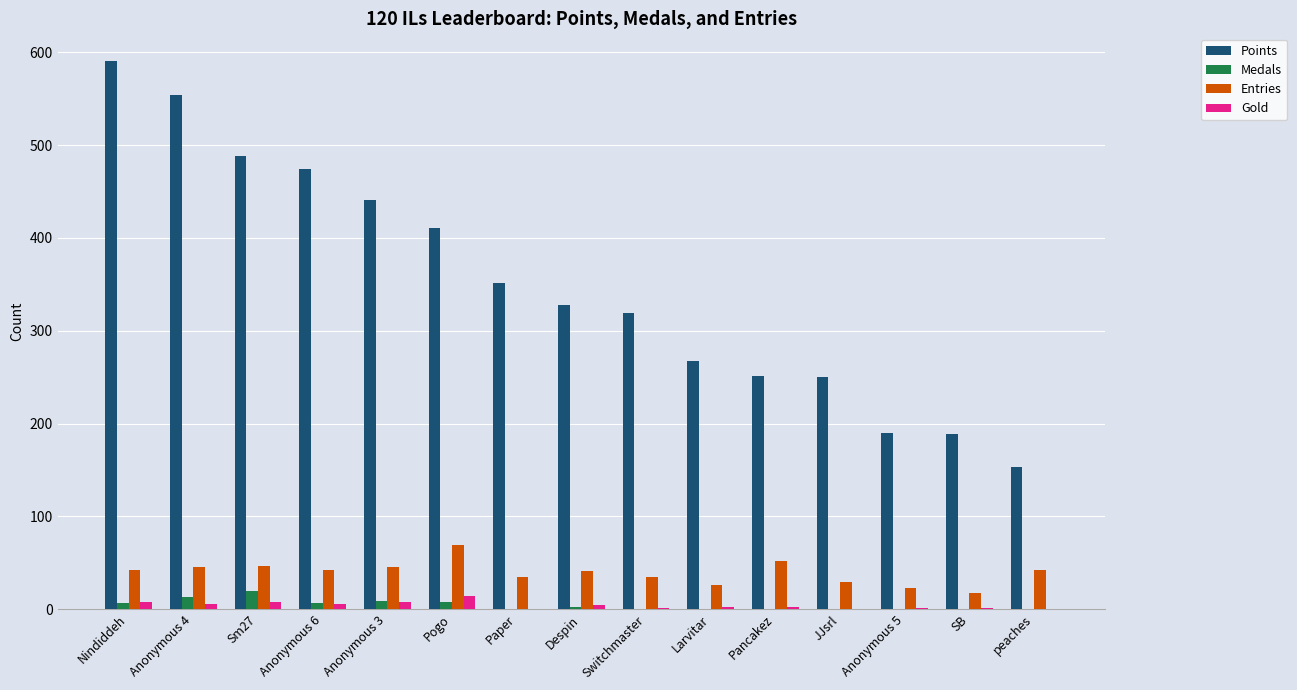

True or false: Gold has a value of 0 at JJsrl.

True